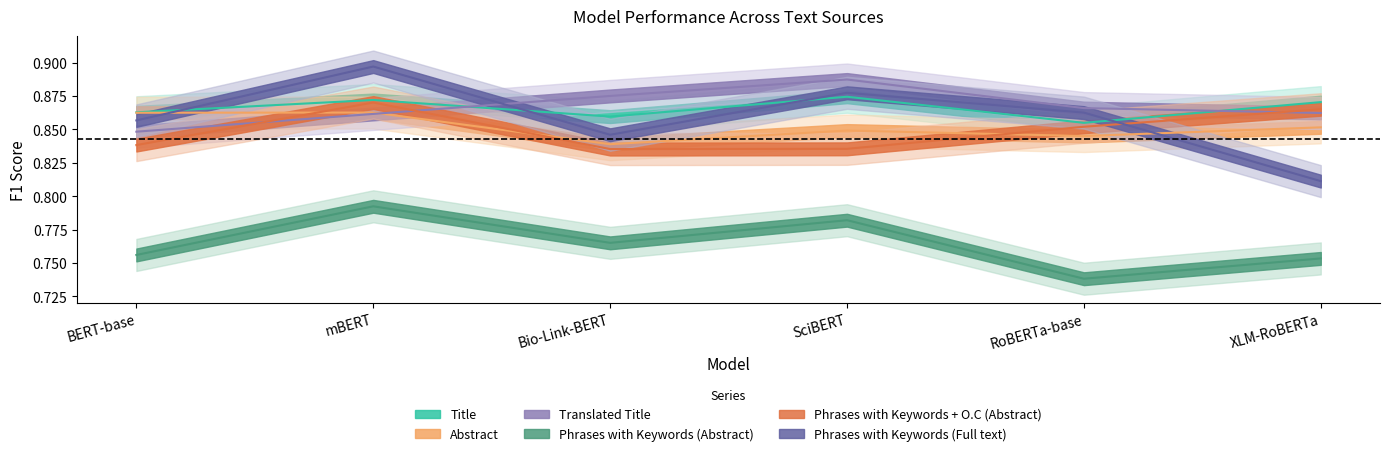

Is this an area chart (filled region under the line)?

No